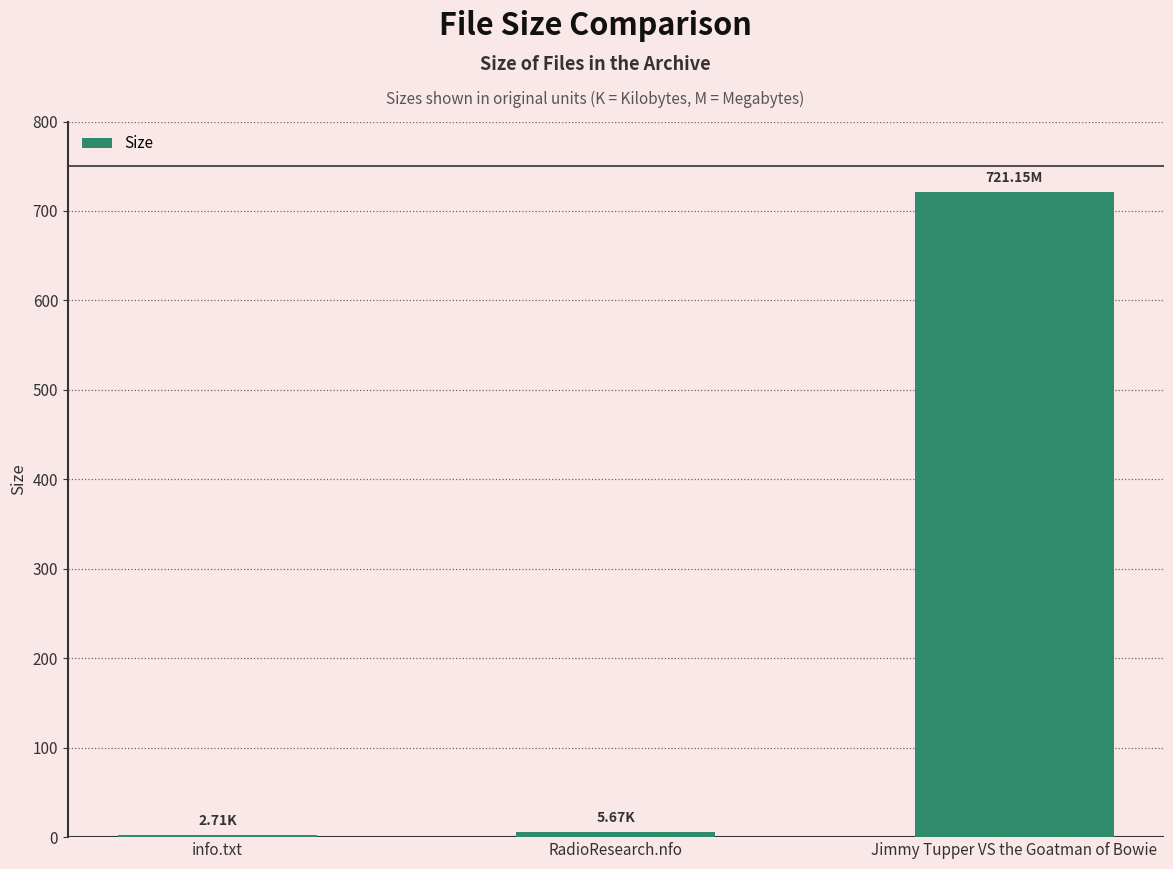

What is the difference between the maximum and minimum values?

718.4